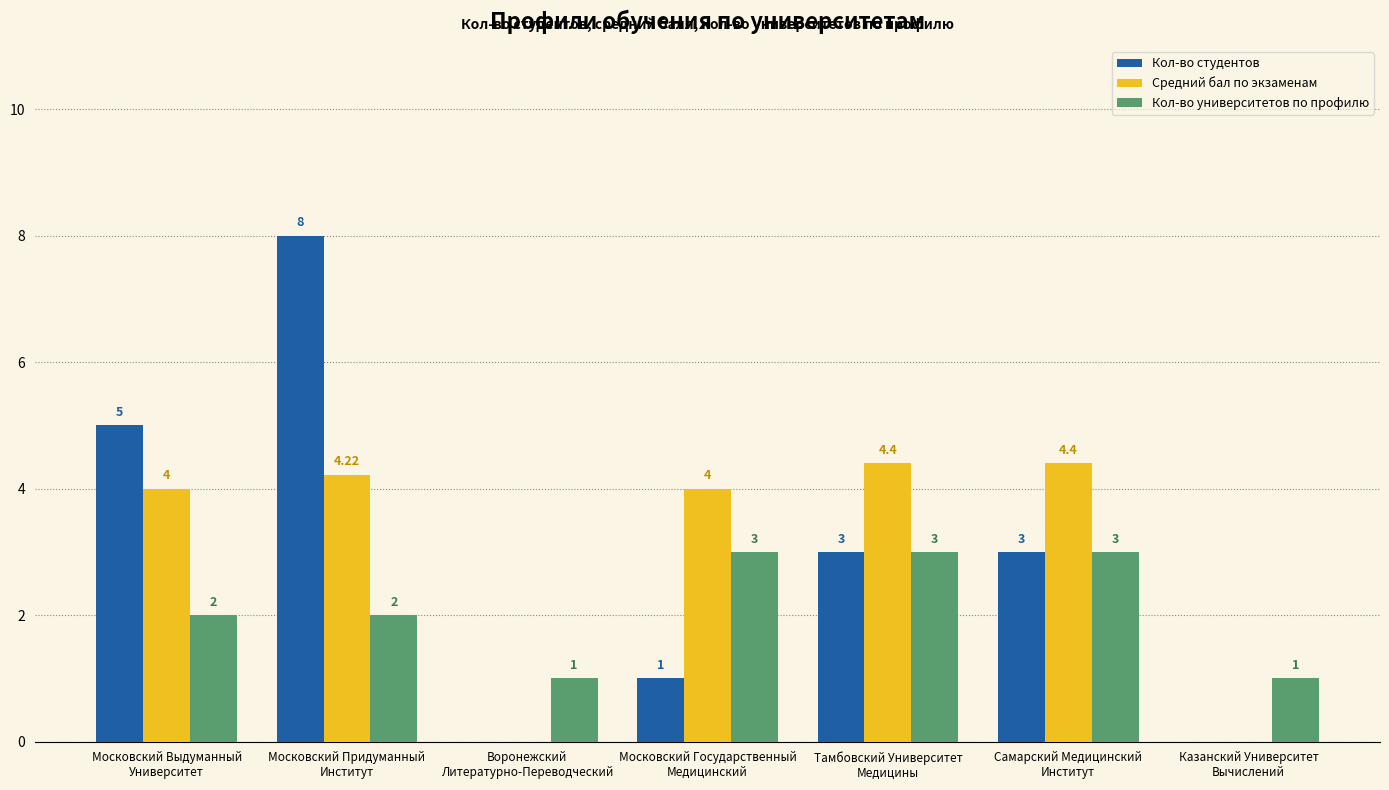

Count the Кол-во студентов values in the range 0 to 5.

6